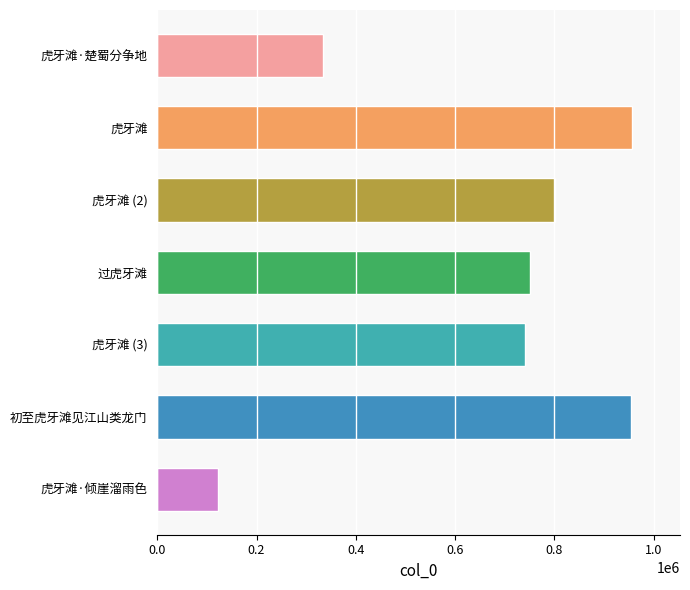

List the labels in order of value, largest first.

虎牙滩, 初至虎牙滩见江山类龙门, 虎牙滩, 过虎牙滩, 虎牙滩, 虎牙滩·楚蜀分争地, 虎牙滩·倾崖溜雨色